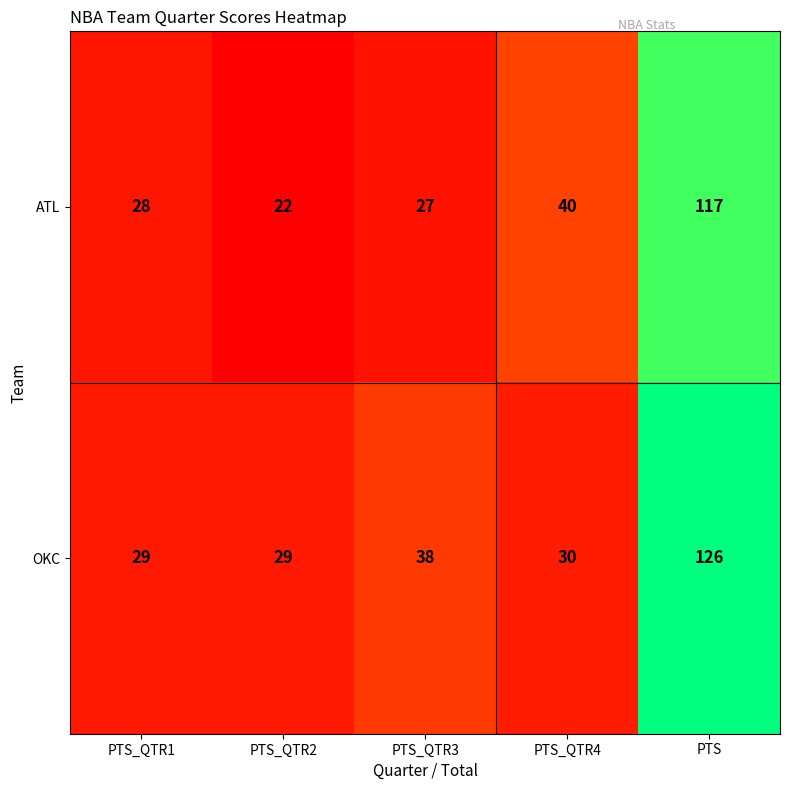

At how many categories does at least one series exceed 110?

1